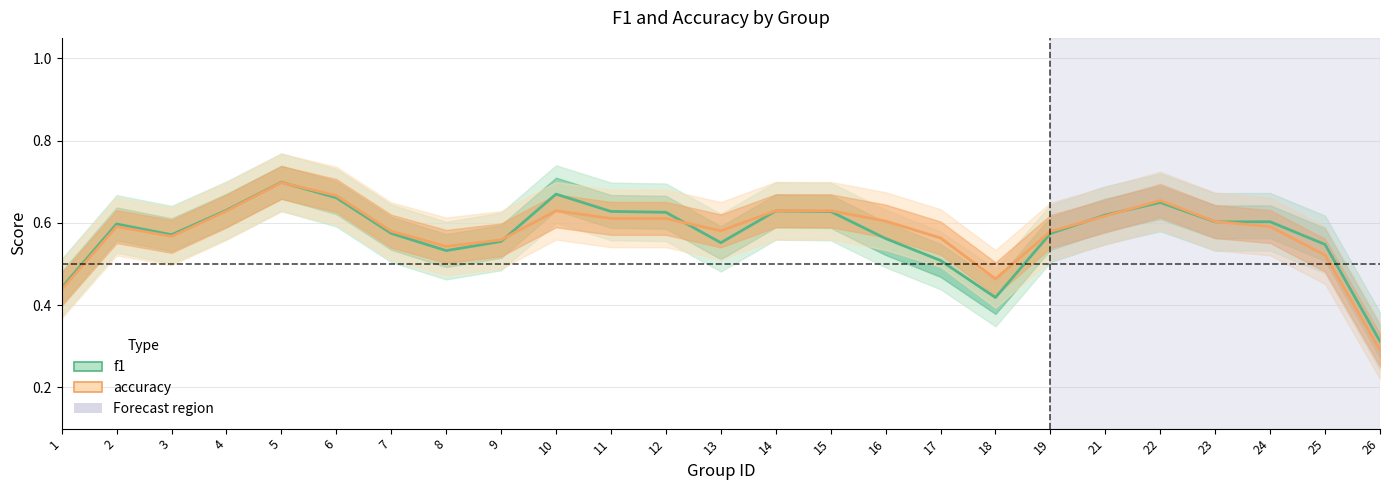

List the series in order of their peak value, highest first.

f1, accuracy